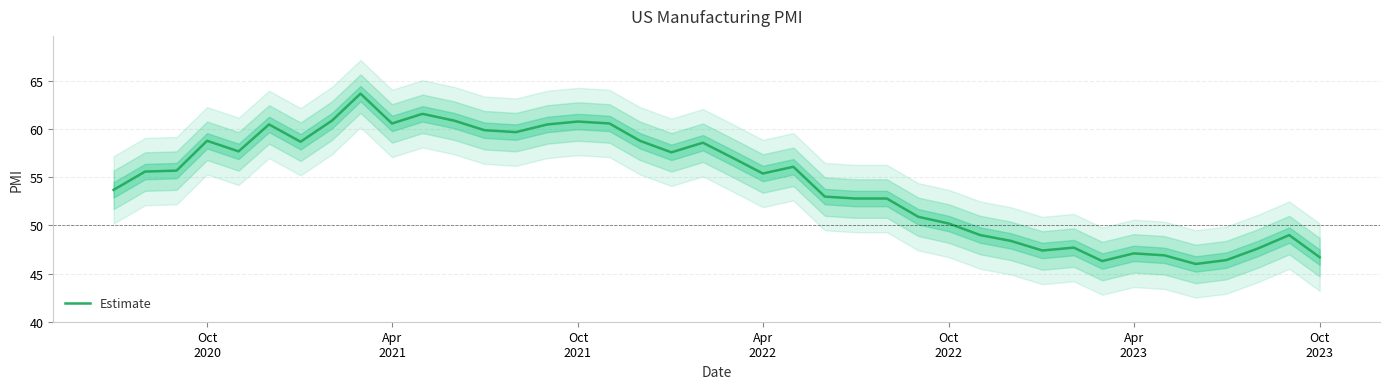

What is the maximum value for Estimate?

63.7